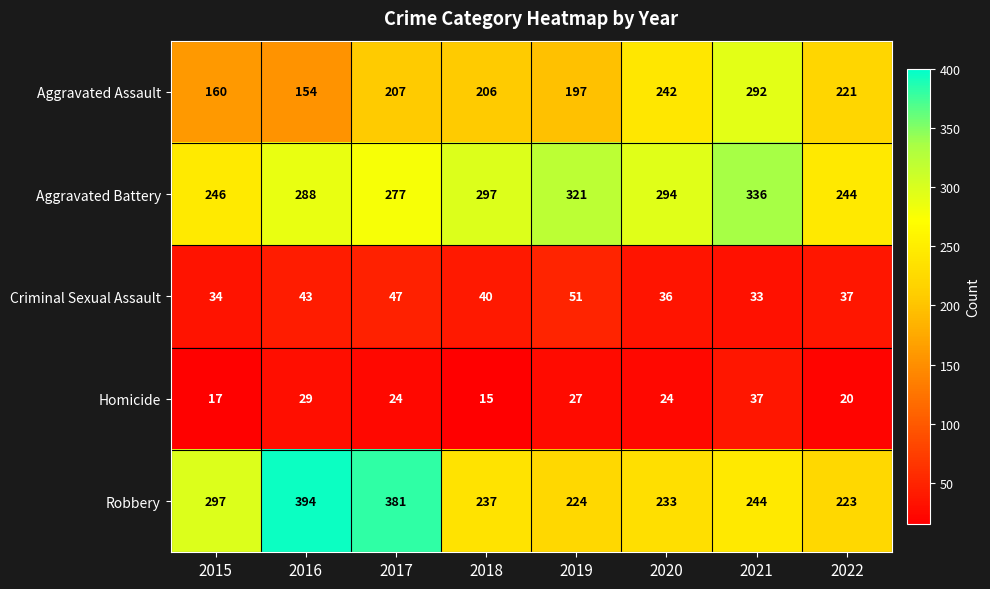

What is the difference between the second highest and second lowest values in the Aggravated Battery series?

75